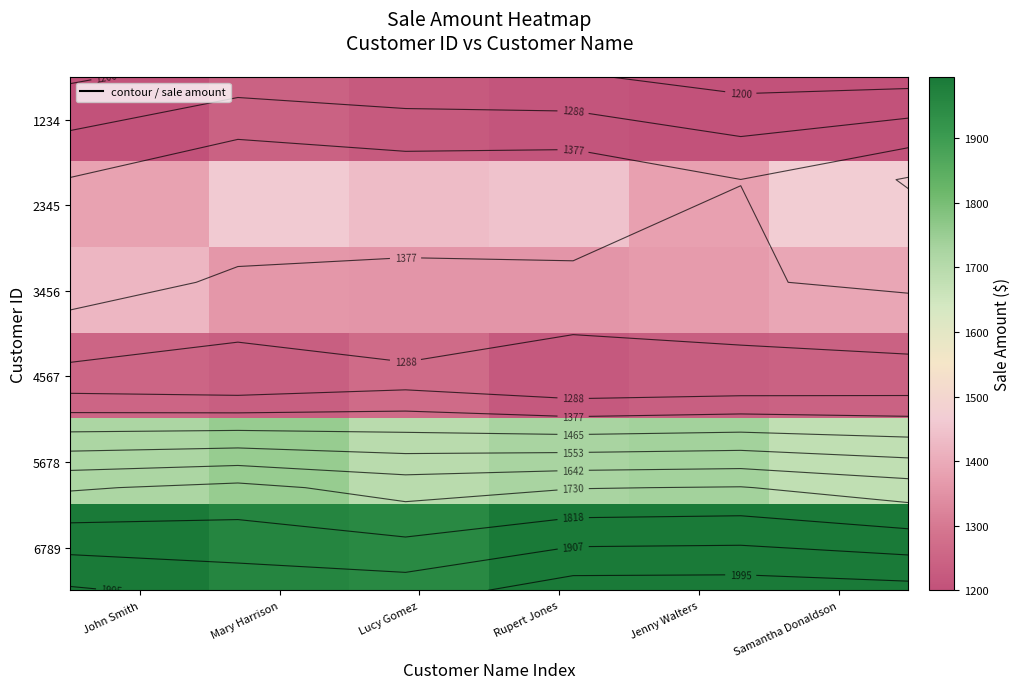

What is the spread (max minus min) of values at Rupert Jones?

830.0